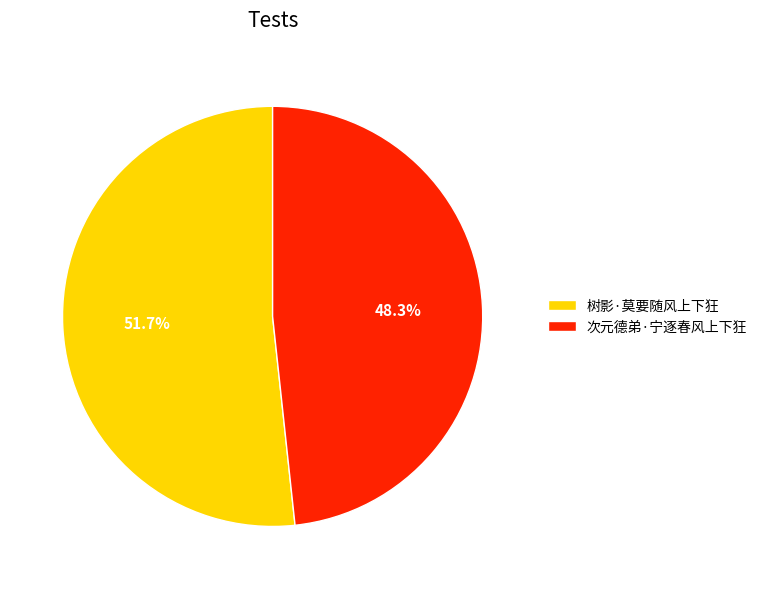

Which slice is the smallest?

次元德弟·宁逐春风上下狂